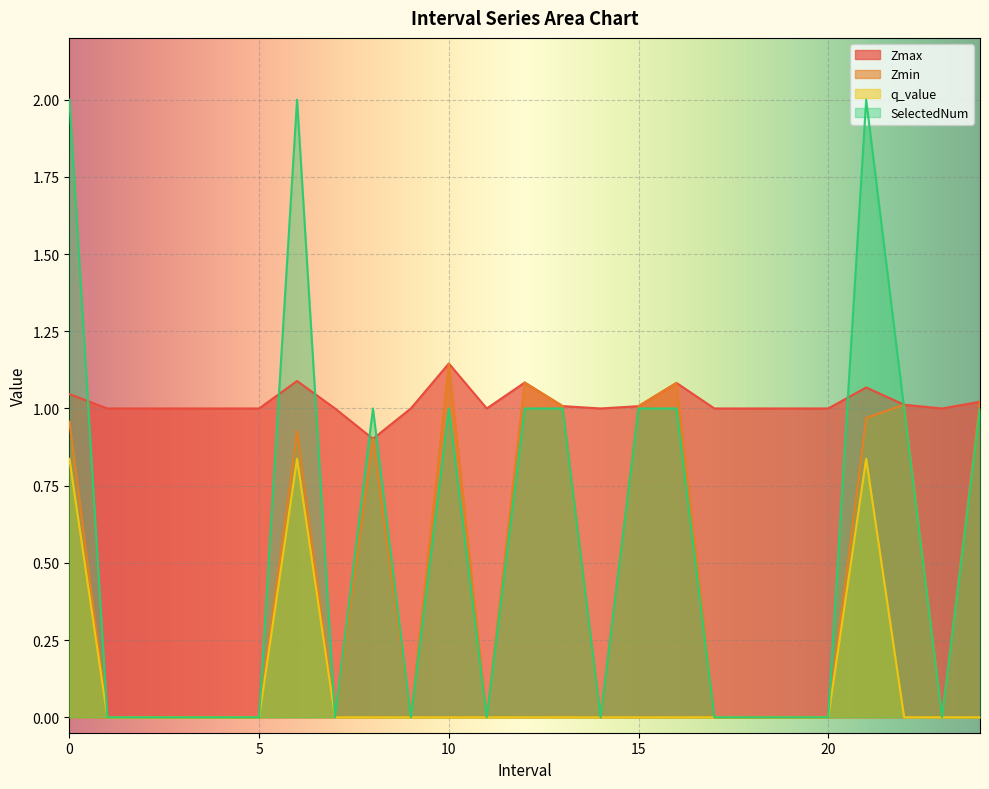

In SelectedNum, how many points are lower than both neighbors (excluding endpoints)?

5